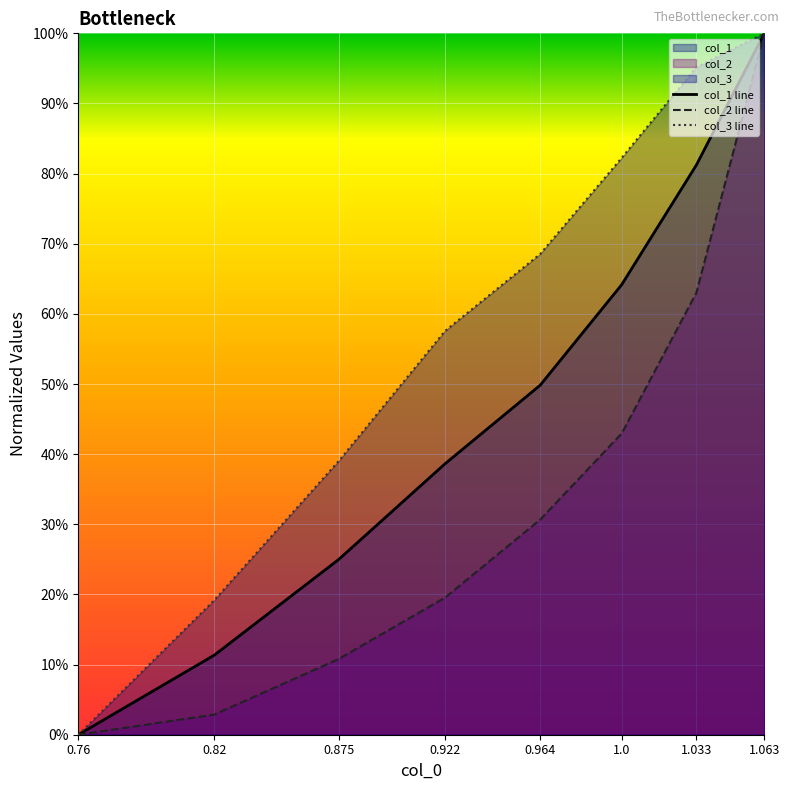

What is the average value of the col_3 series?

0.6